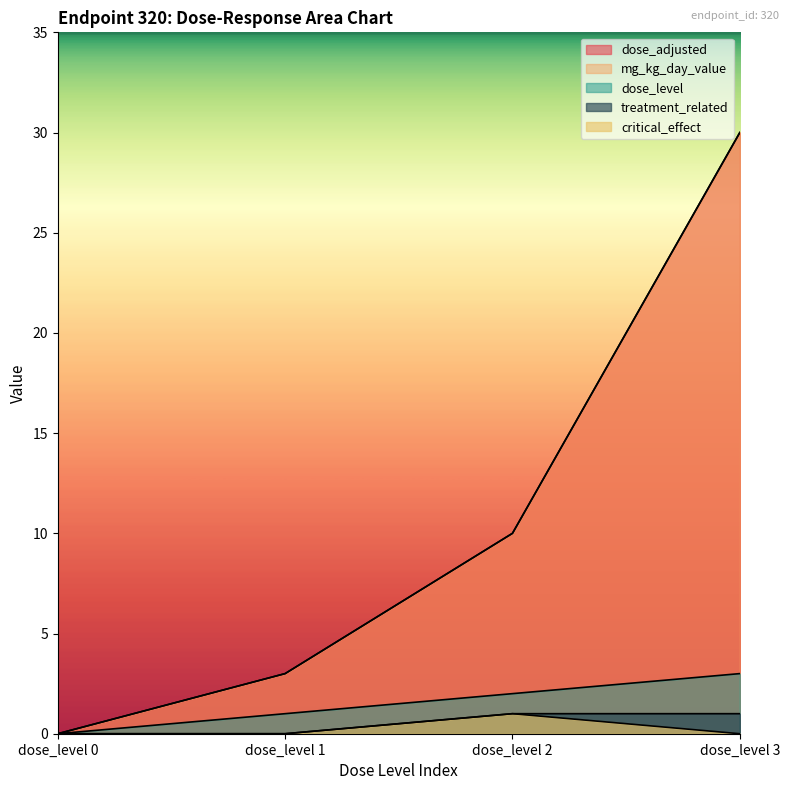

True or false: mg_kg_day_value has more than 1 points higher than both neighbors.

False